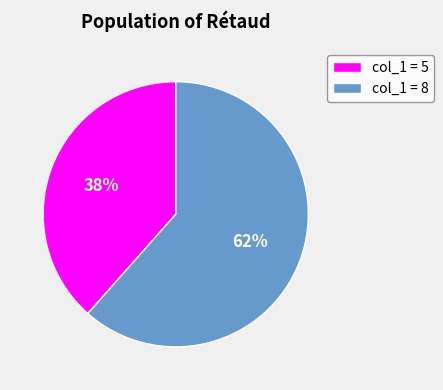

True or false: col_1 = 5 accounts for 38% of the total.

True